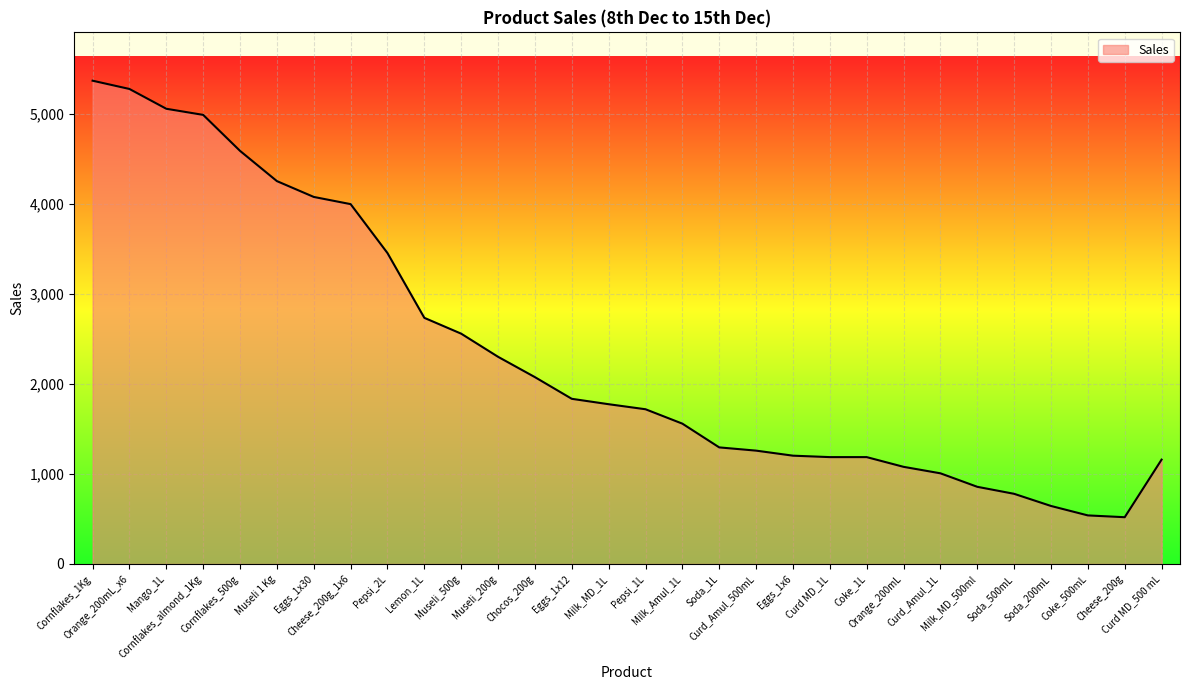

What is the minimum value shown in the chart?

520